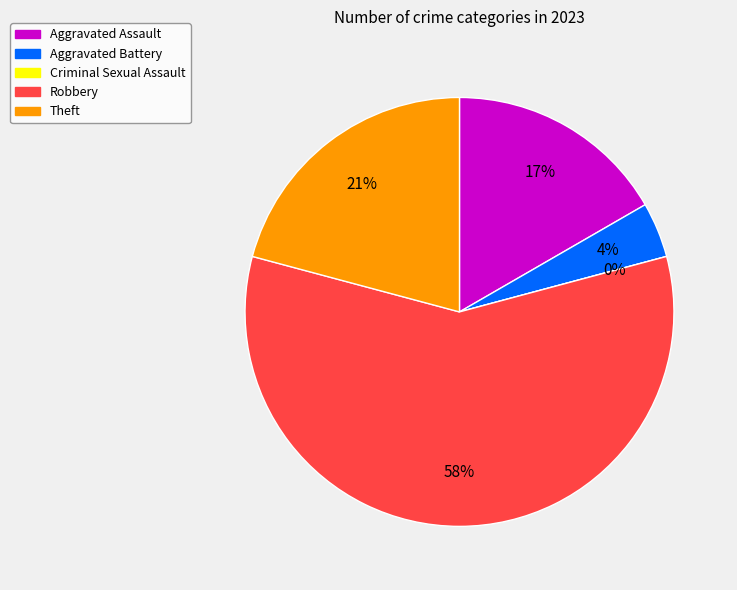

Between Aggravated Assault and Robbery, which is larger?

Robbery